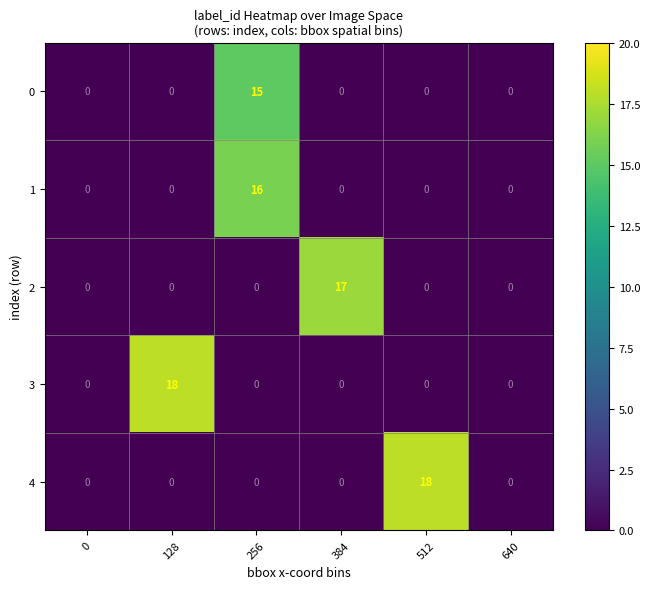

Reading left to right, list all the values displayed in this chart.

0: 0	0	15	0	0	0
1: 0	0	16	0	0	0
2: 0	0	0	17	0	0
3: 0	18	0	0	0	0
4: 0	0	0	0	18	0